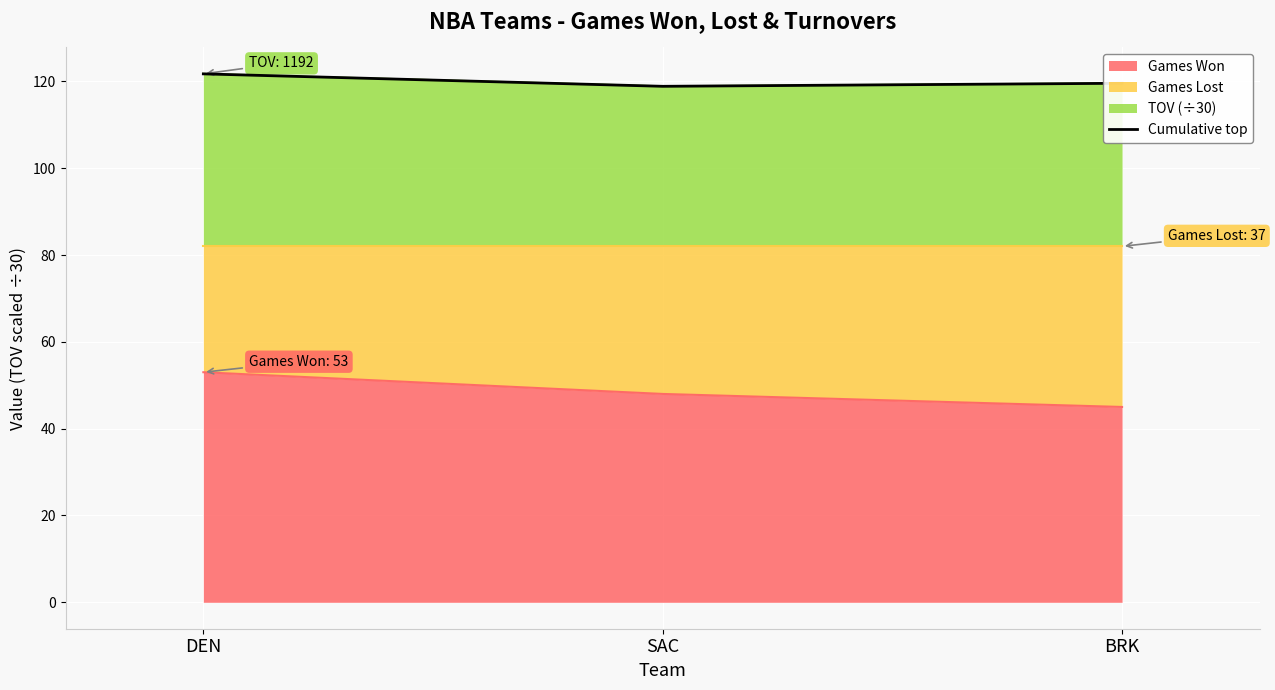

Rank the categories by value from highest to lowest.

DEN, BRK, SAC